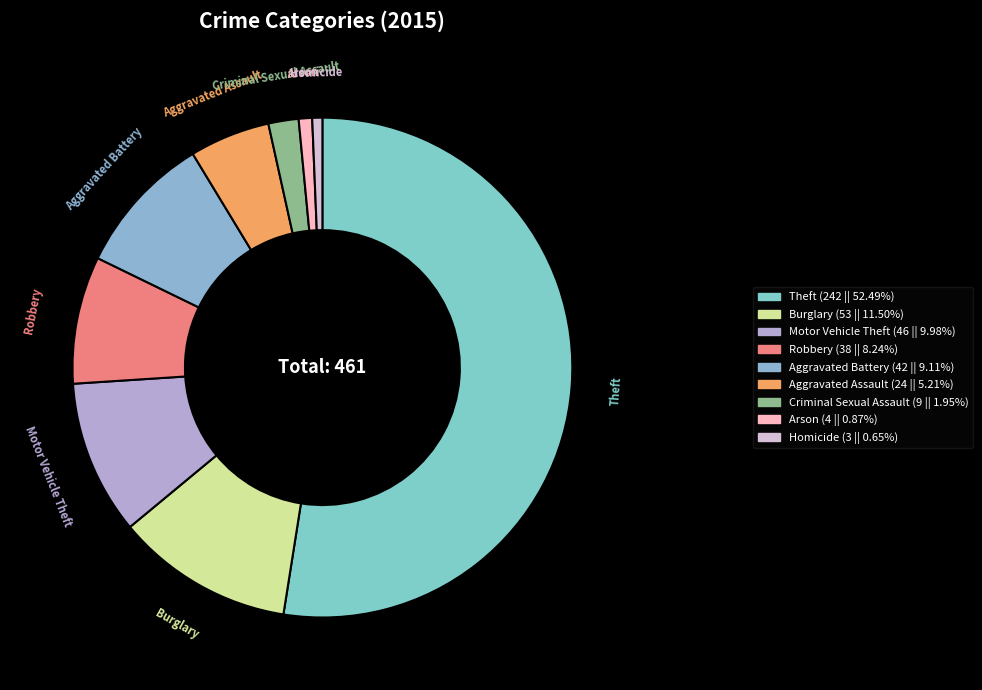

How many slices are in this pie chart?

9